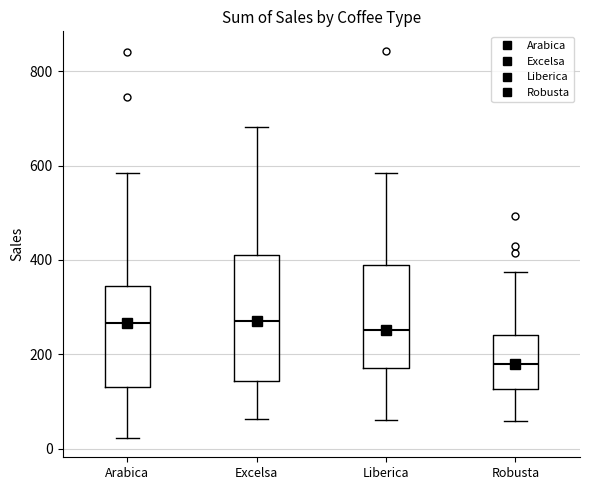

Which box is the tallest, from its lower edge to its upper edge?

Excelsa